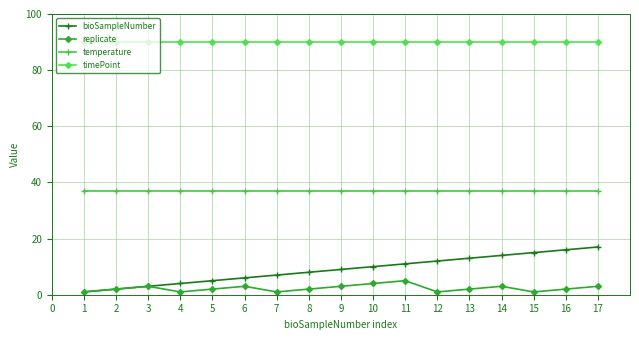

Which series has the largest total across all categories?

timePoint